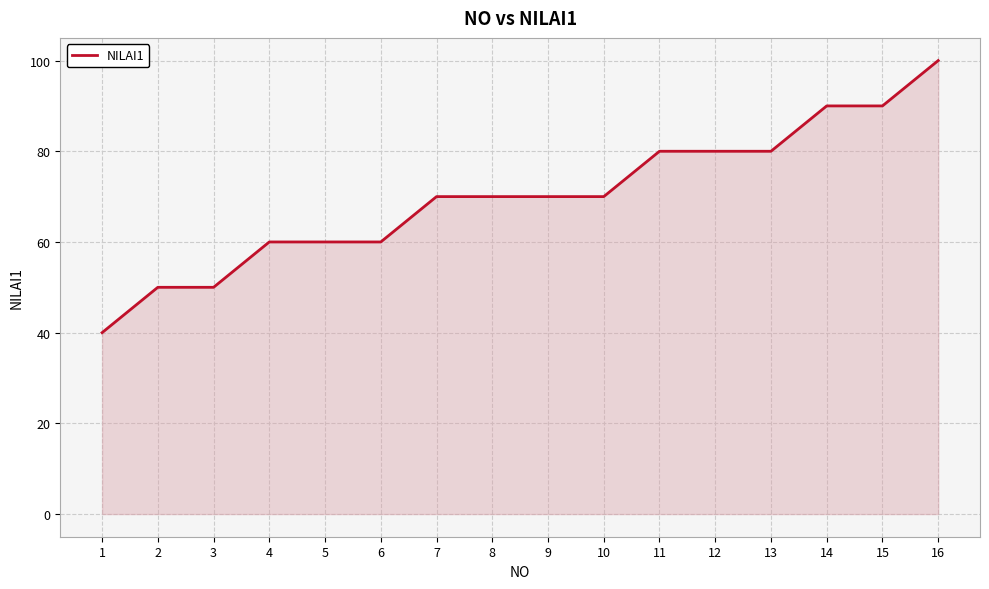

The chart shows a value of 127 at 12. True or false?

False